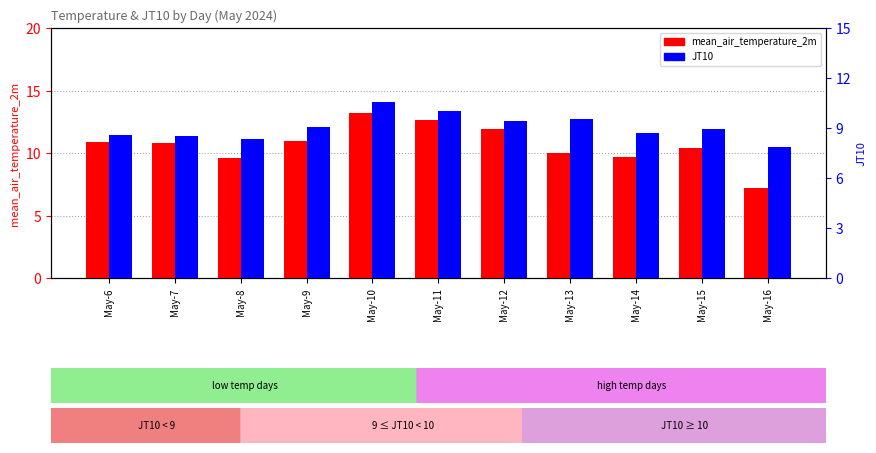

The JT10 series shows 9.4 at May-12. True or false?

True